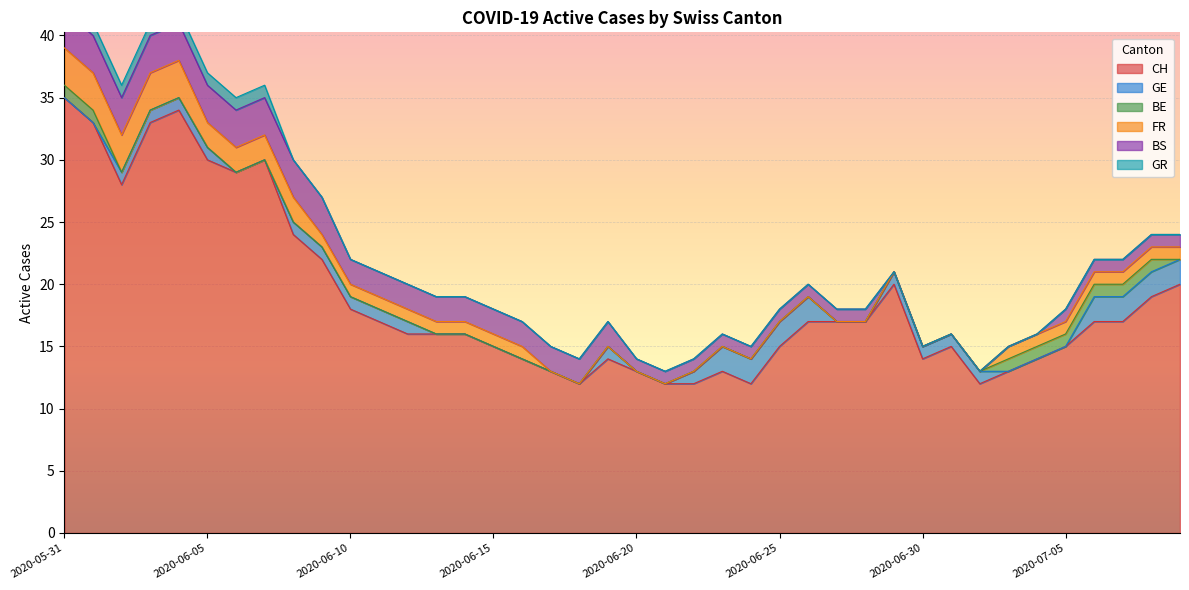

Which series has the largest total across all categories?

CH